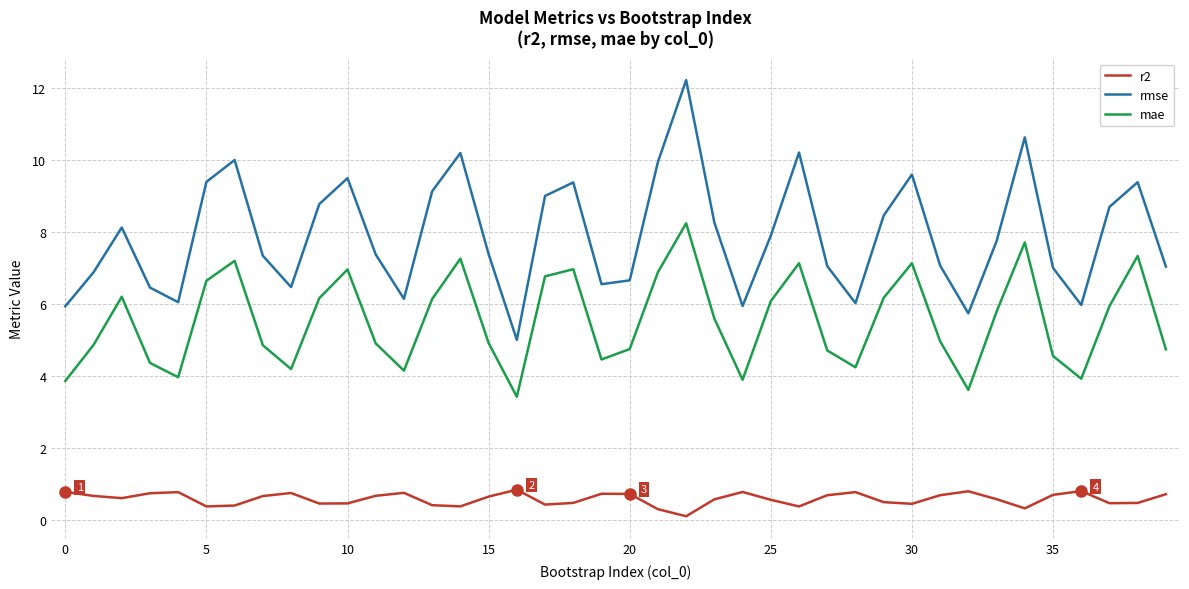

What is the highest value of the mae series?

8.2